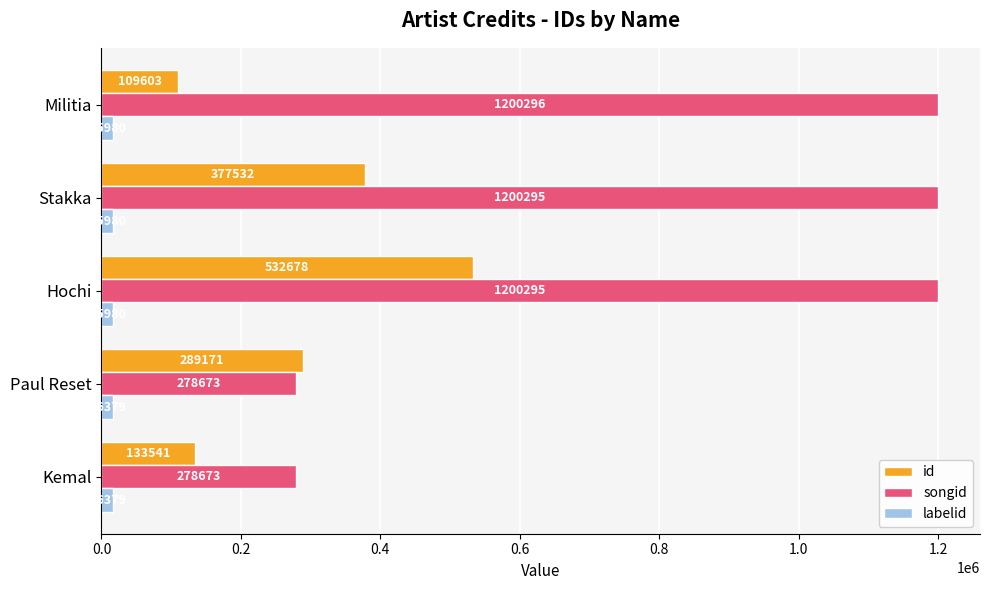

List the series in order of their overall mean, lowest first.

labelid, id, songid